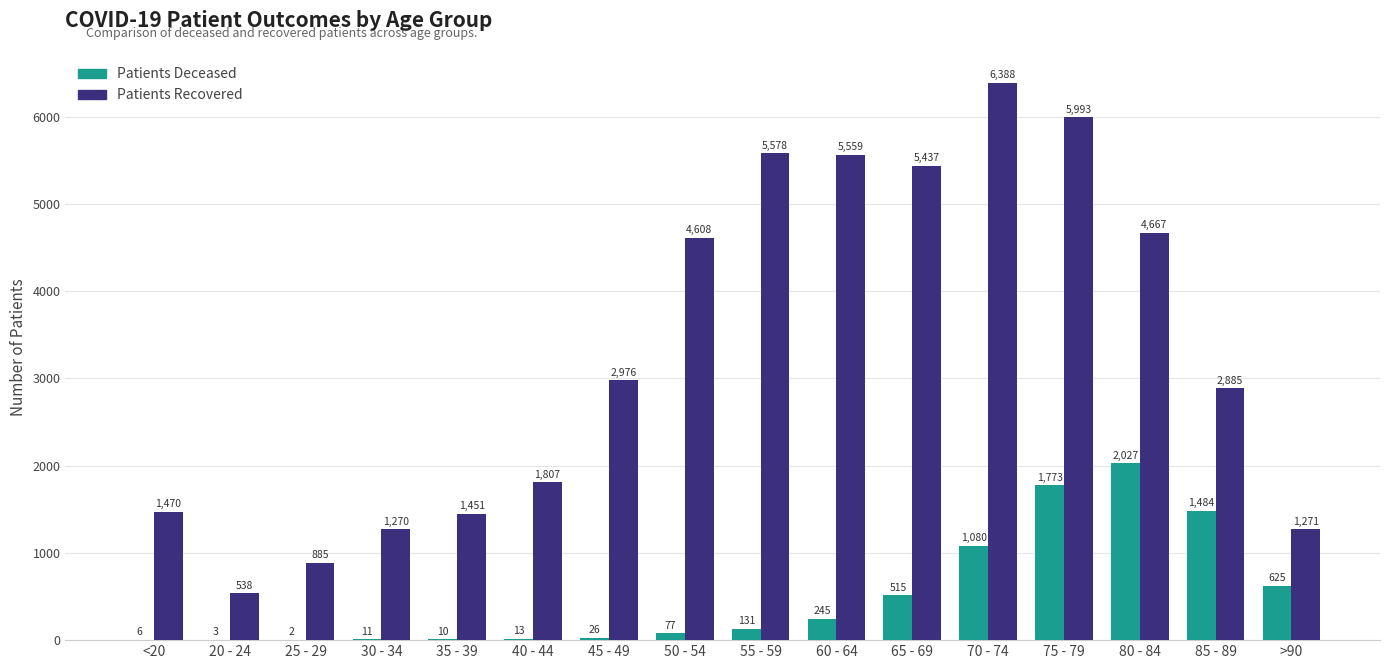

What is the greatest value displayed?

6388